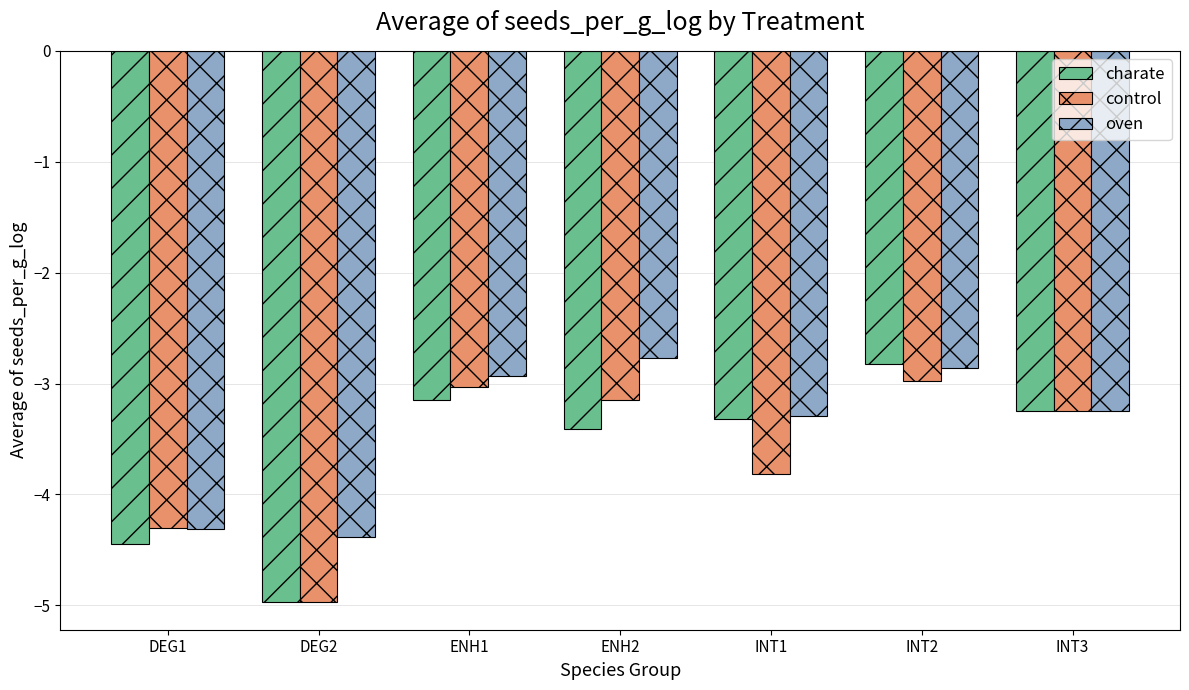

How many bars are there in total?

21